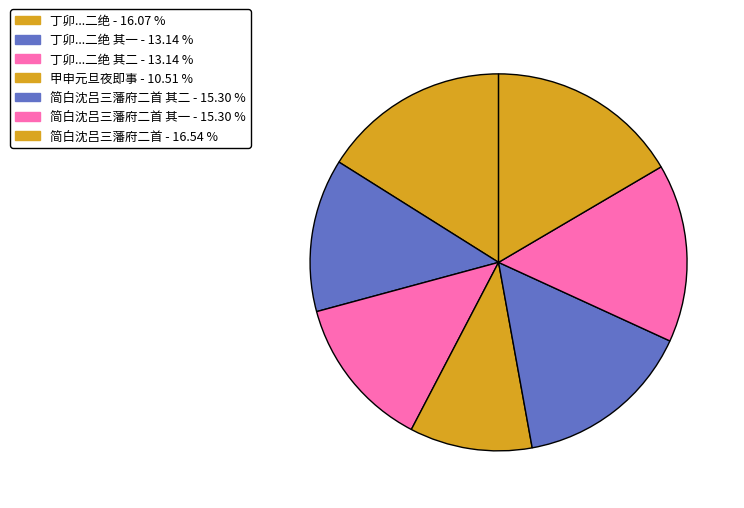

How many segments does this pie chart have?

7